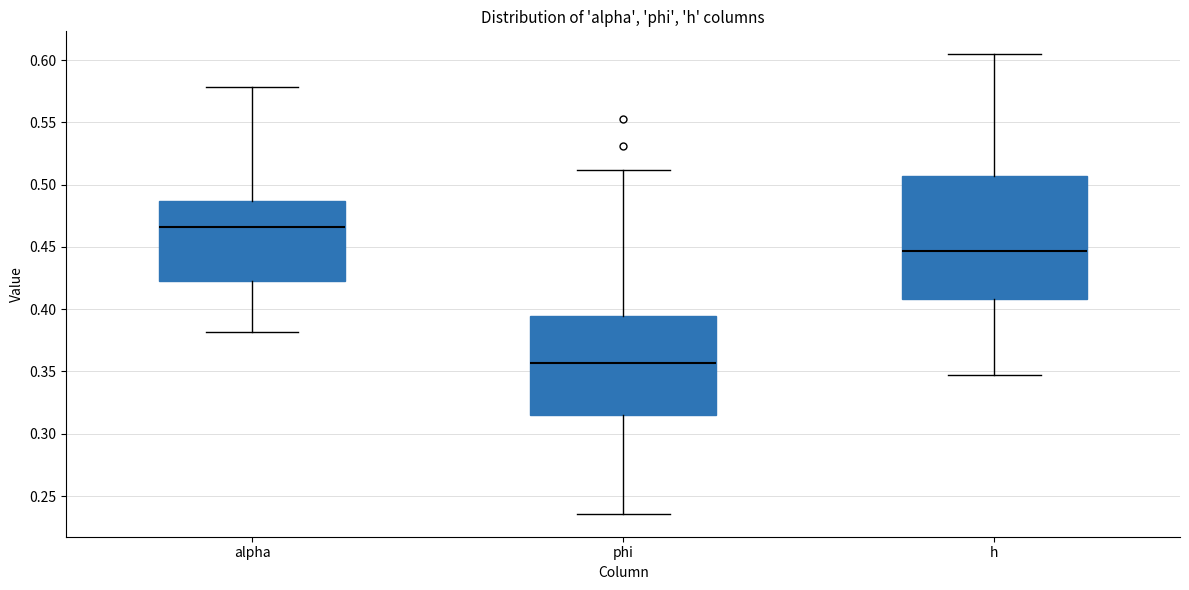

Reading left to right, transcribe this box plot: for each box, give where its median line is, the range the box spans, and where its two whiskers end, as read against the y-axis. The values are not printed on the chart, so give them approximately, as read against the axis.

alpha: median 0.465, box 0.425 to 0.485, whiskers 0.380 to 0.580
phi: median 0.355, box 0.315 to 0.395, whiskers 0.235 to 0.510
h: median 0.445, box 0.410 to 0.505, whiskers 0.350 to 0.605